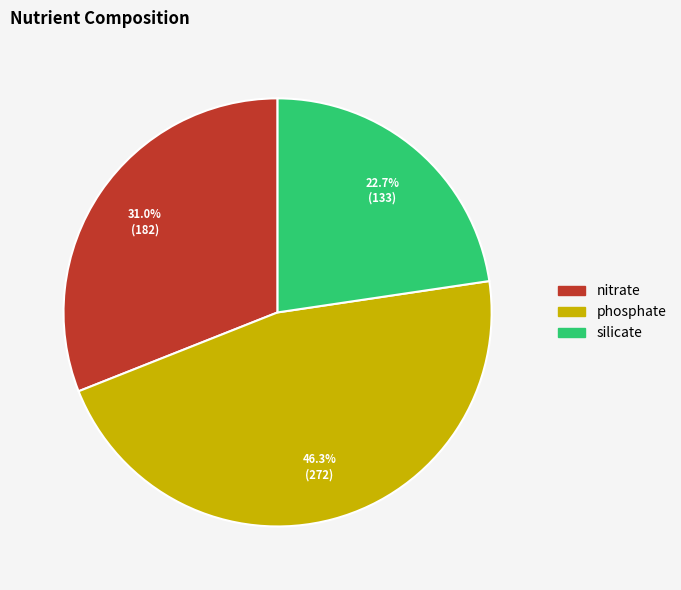

To the nearest percent, what portion does phosphate represent?

46%